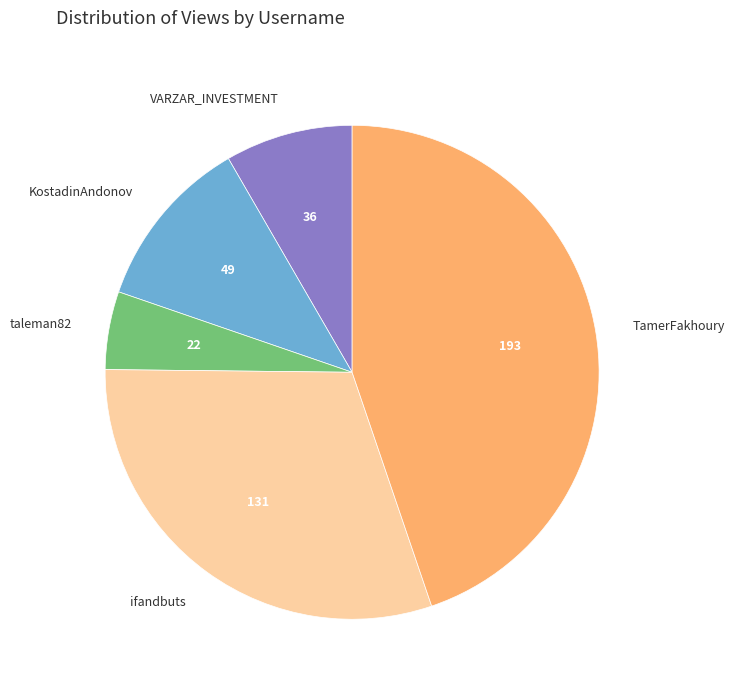

Does ifandbuts account for over 50% of the chart?

No